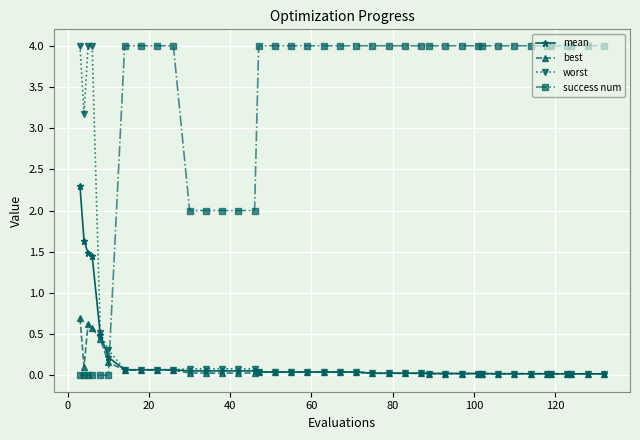

Which series has the largest total across all categories?

success num